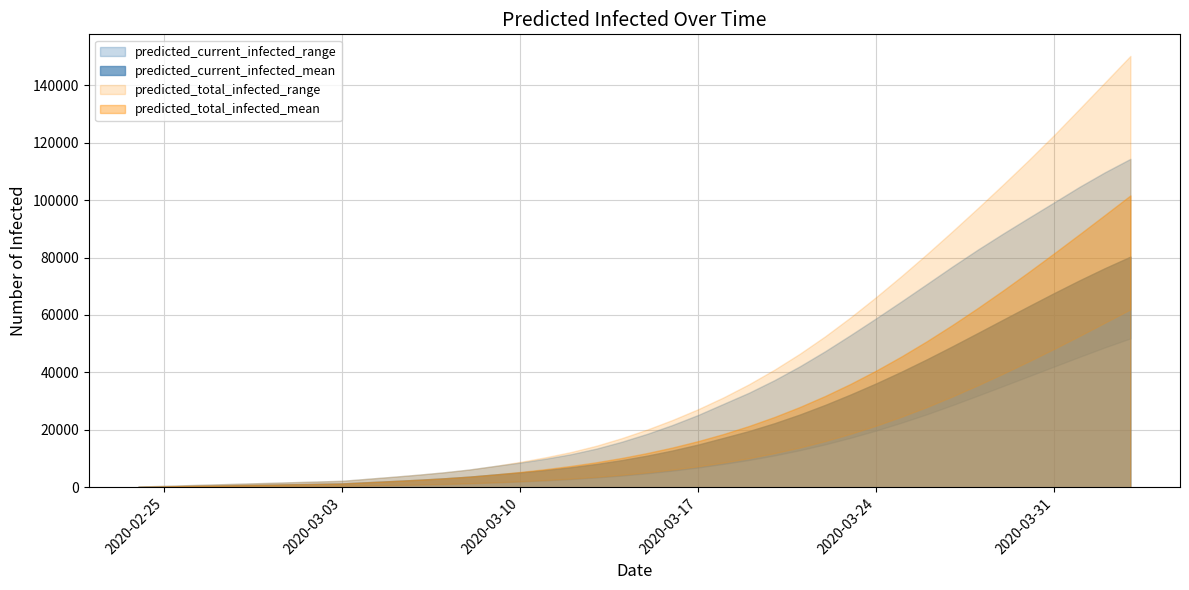

What is the sum of the predicted_current_infected_upper values at 2020-03-22 and 2020-03-30?

141208